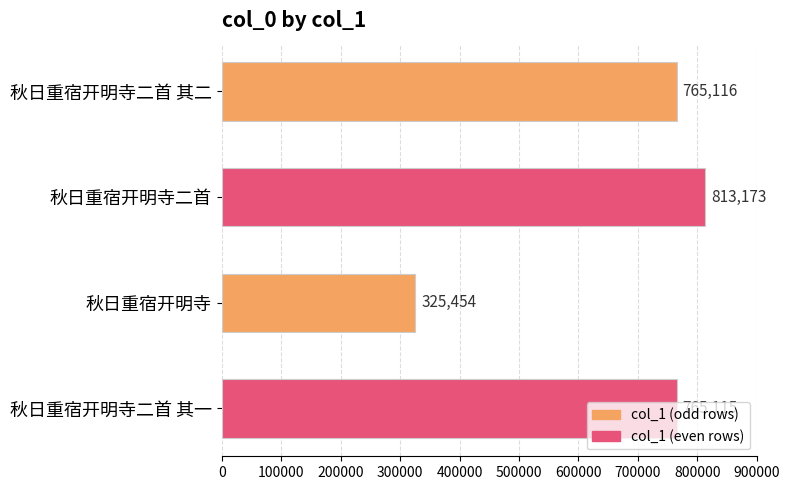

How many data points are less than 765116?

2